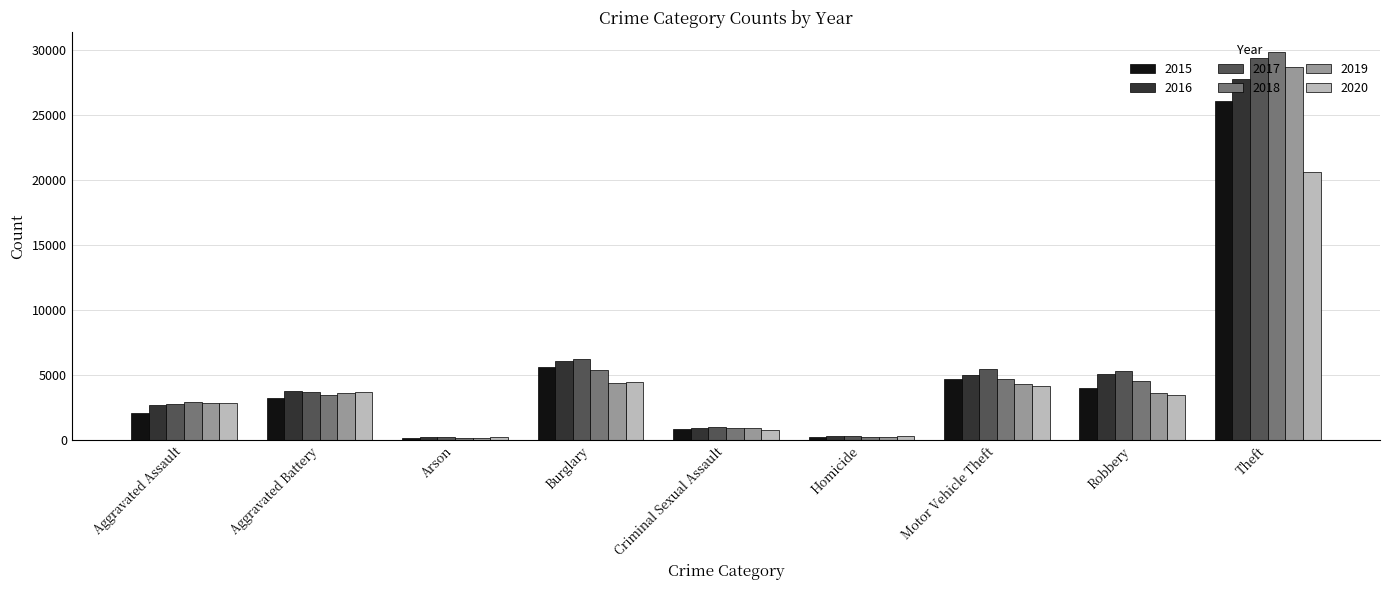

Where does the 2020 series first go above 3447?

Aggravated Battery